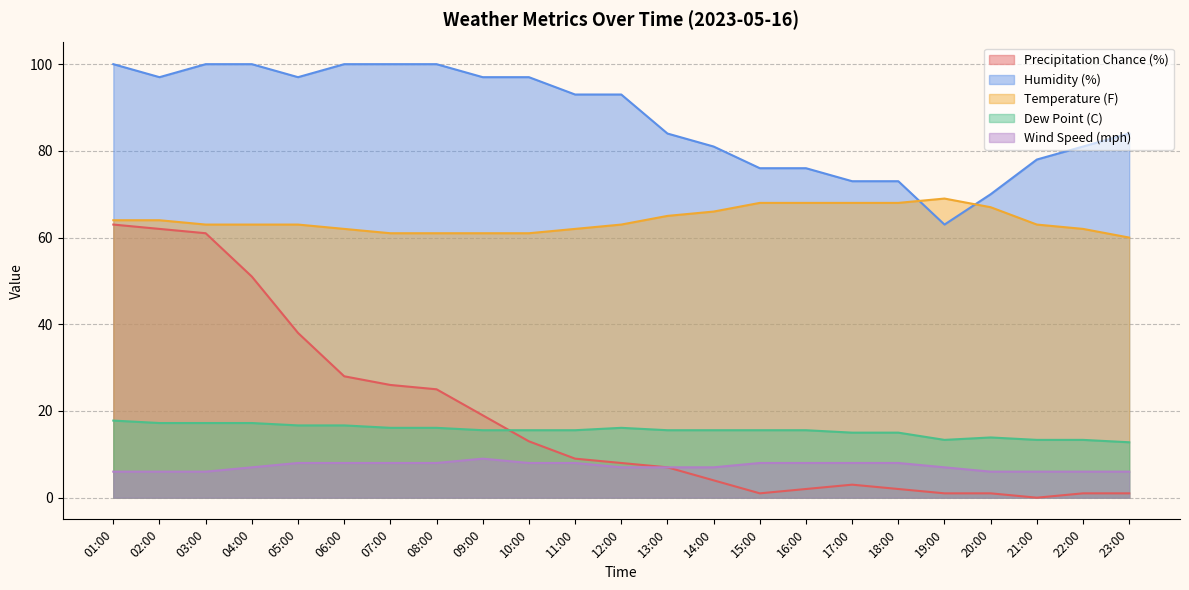

Which category has the lowest value across all series?

21:00